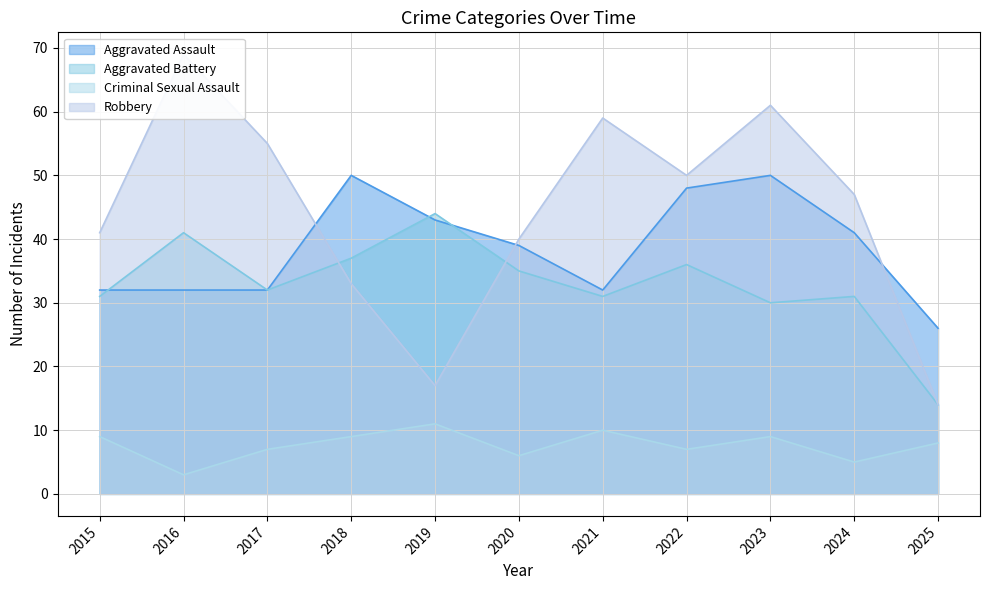

Does the chart have visible grid lines?

Yes